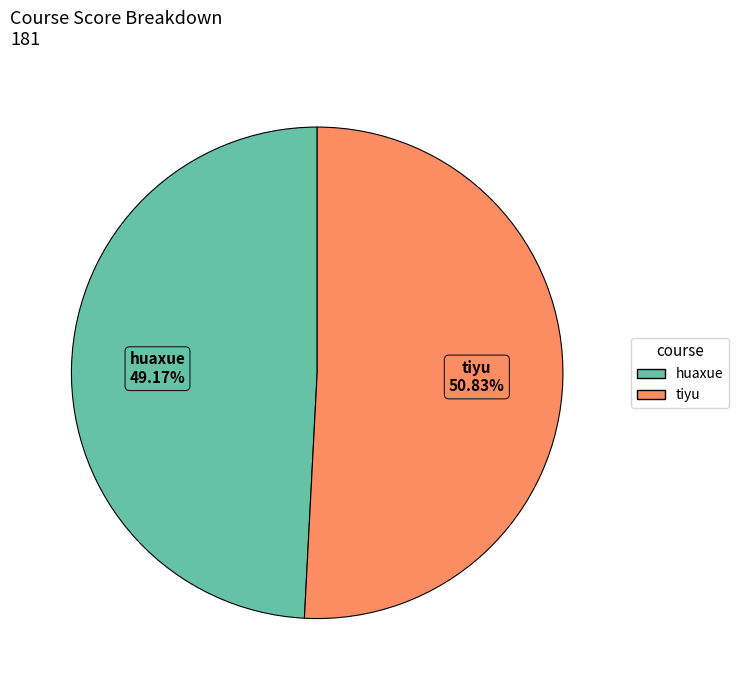

Which category accounts for the majority?

tiyu